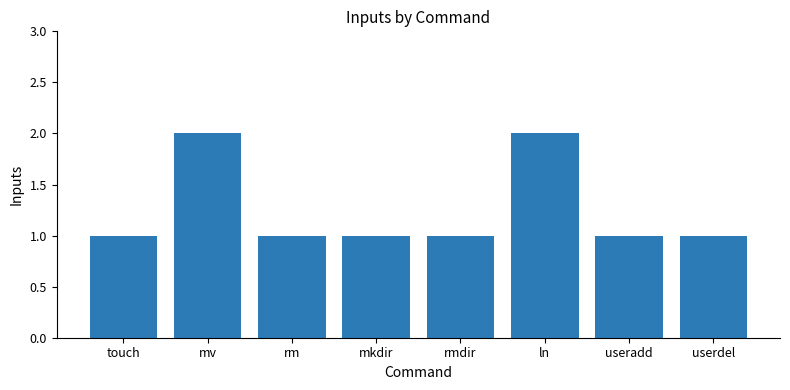

Reading left to right, transcribe all the data shown in this chart.

touch=1	mv=2	rm=1	mkdir=1	rmdir=1	ln=2	useradd=1	userdel=1